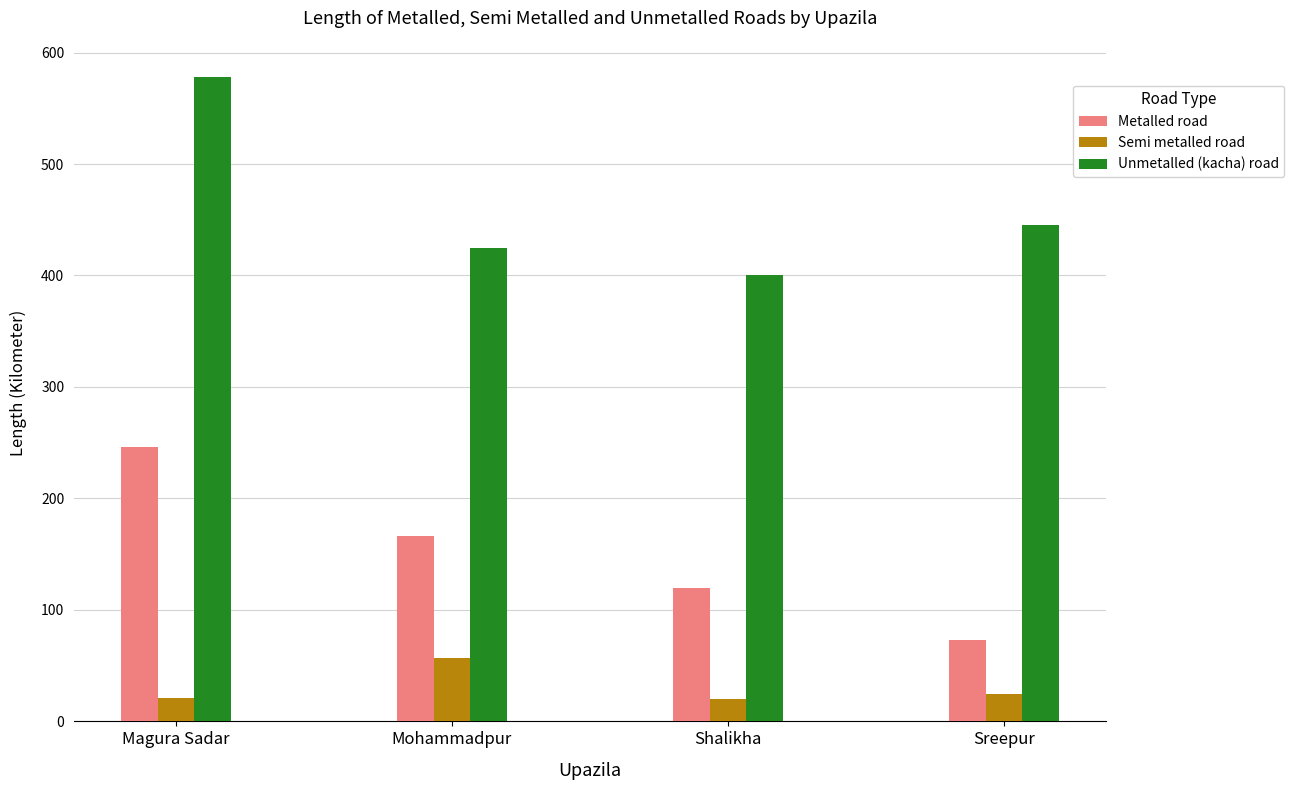

At which category does the chart reach its peak across all series?

Magura Sadar